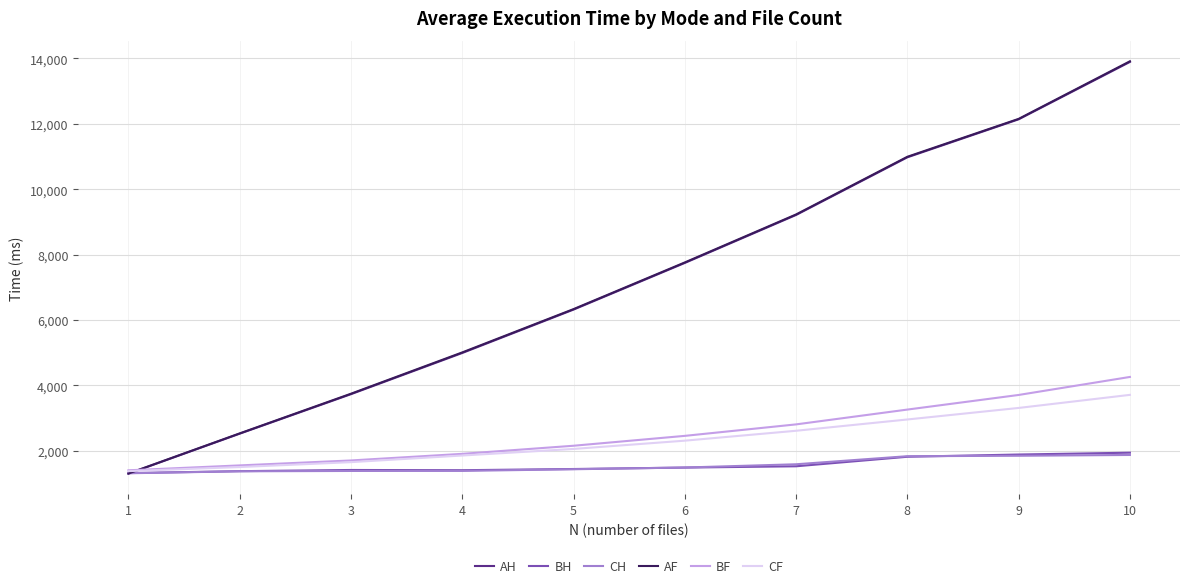

What is the minimum value shown in the chart?

1299.0